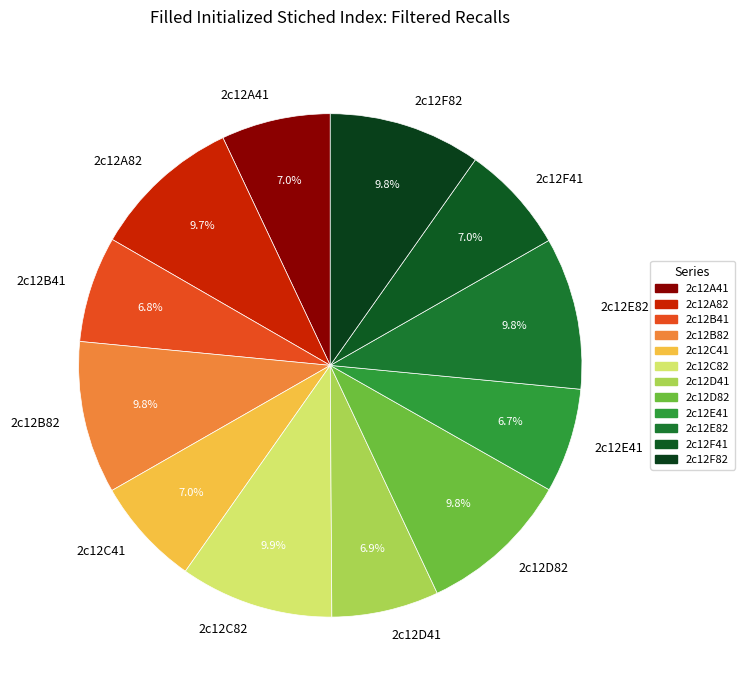

To the nearest percent, what portion does 2c12B41 represent?

7%